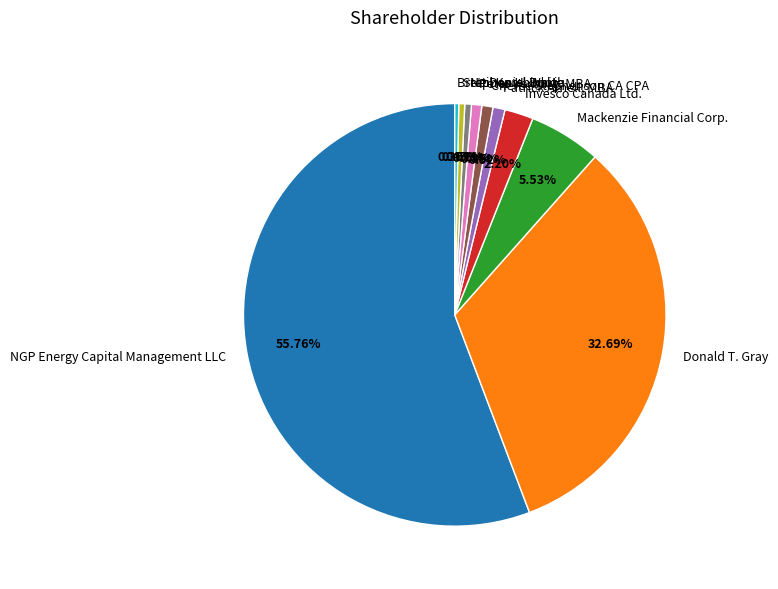

To the nearest percent, what is the combined percentage of NGP Energy Capital Management LLC and Patrick Arnell, MBA?

57%